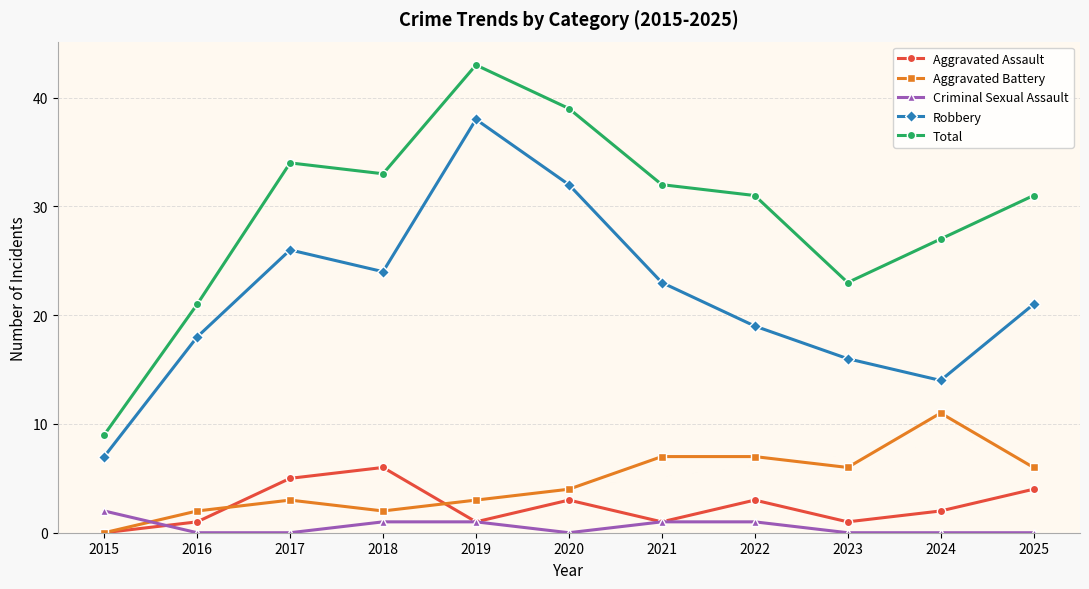

What is the greatest value displayed?

43